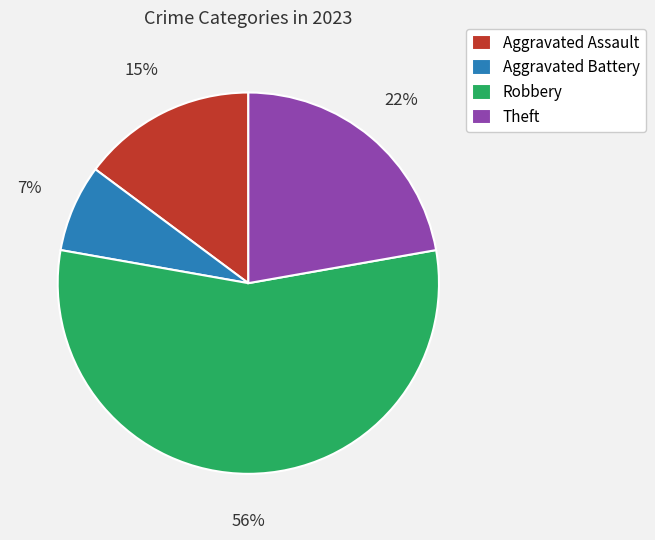

Which has a higher value, Theft or Aggravated Assault?

Theft